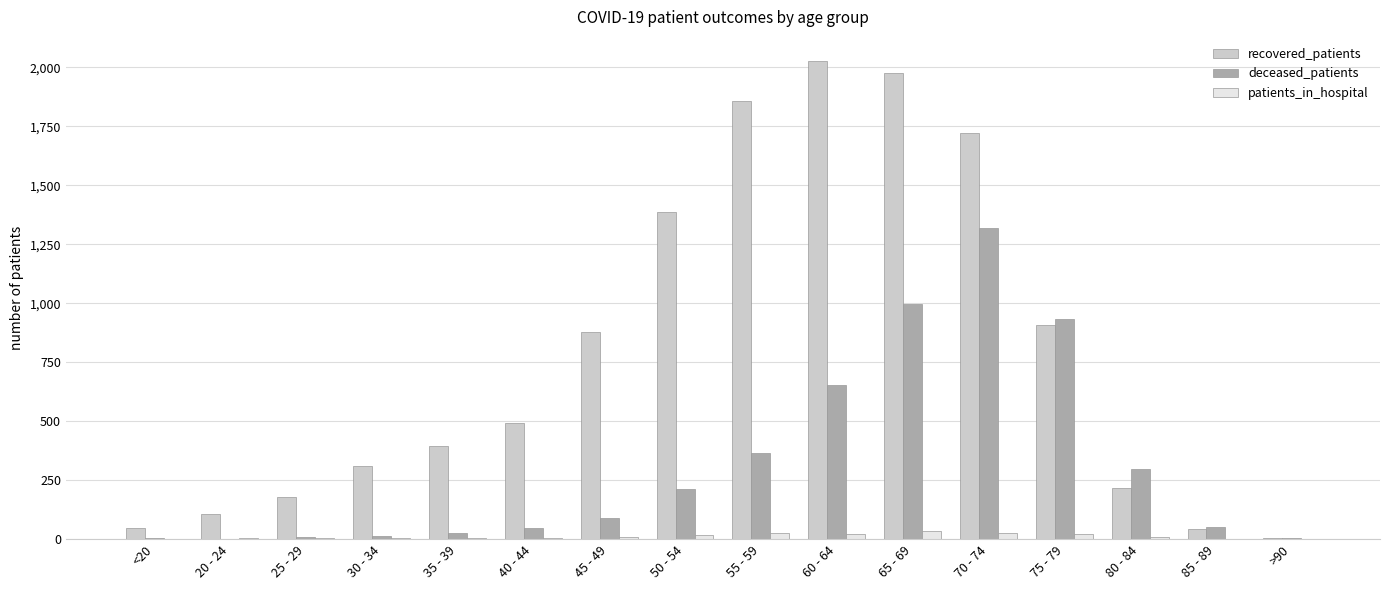

Is the value of patients_in_hospital at 85 - 89 greater than the value of recovered_patients at 80 - 84?

No